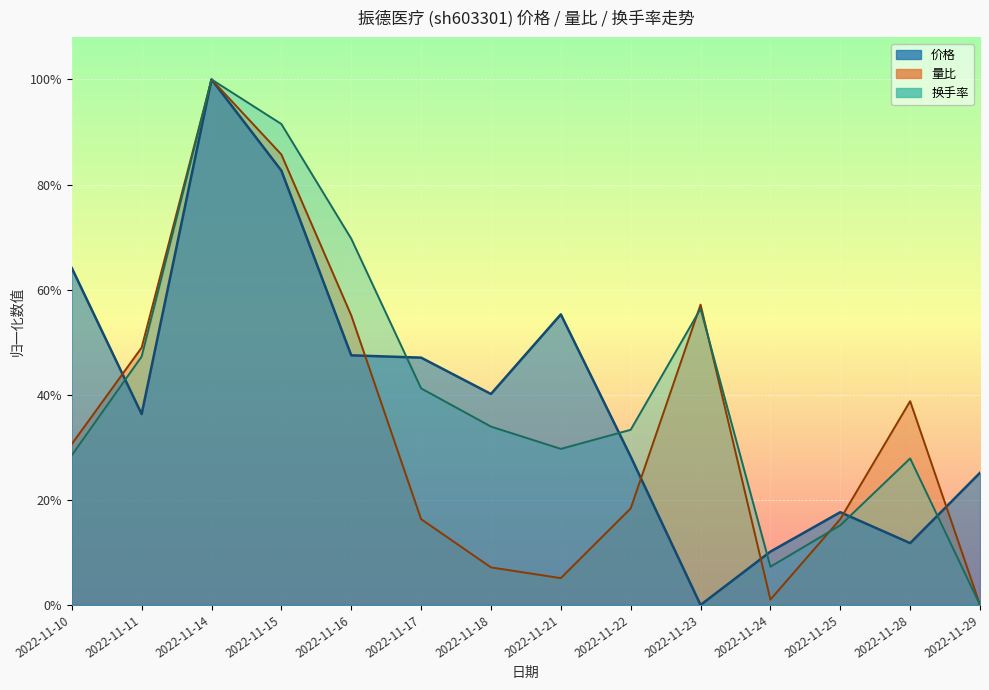

True or false: 量比 has a value of 0.1 at 2022-11-21.

True